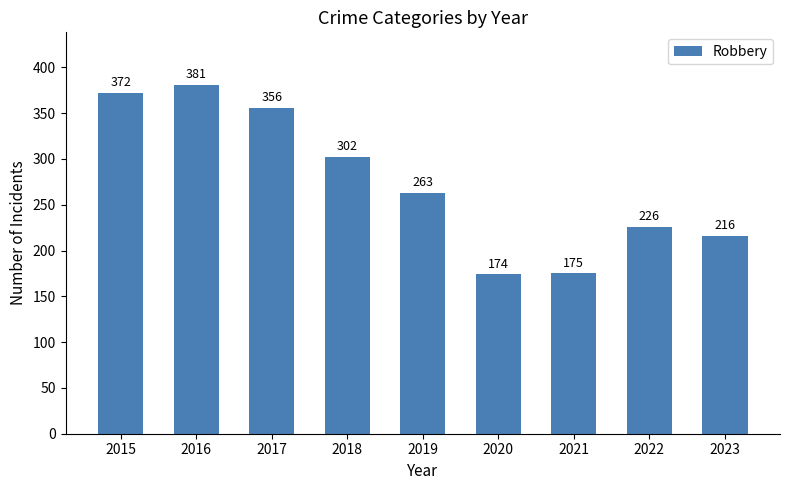

Rank the categories by value from highest to lowest.

2016, 2015, 2017, 2018, 2019, 2022, 2023, 2021, 2020